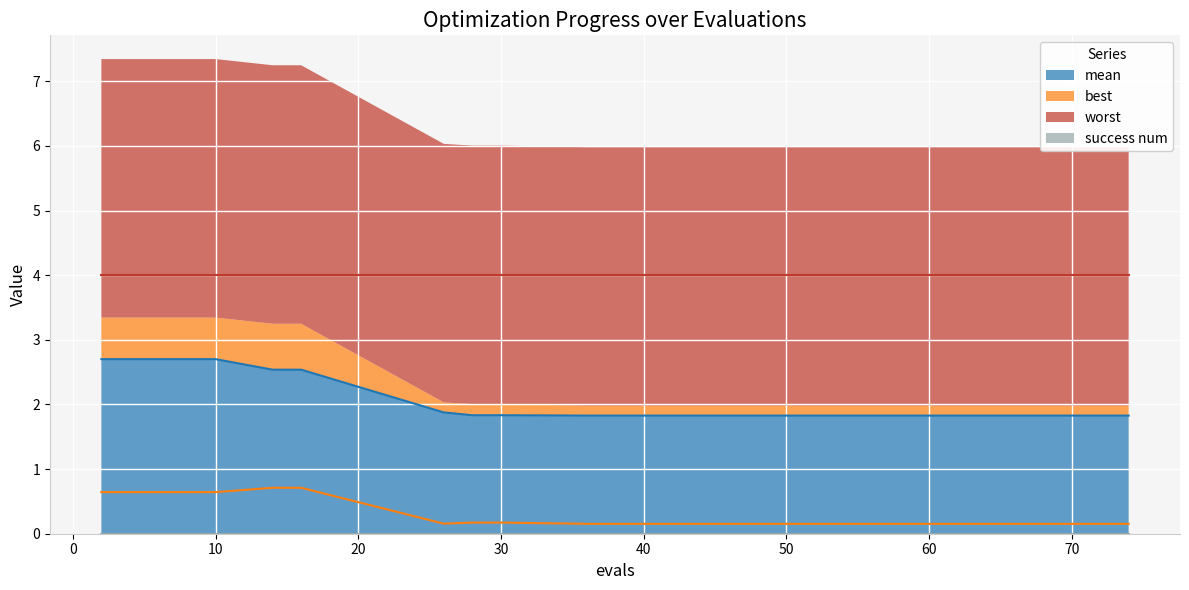

Is it true that mean equals 2.7 at 2?

True